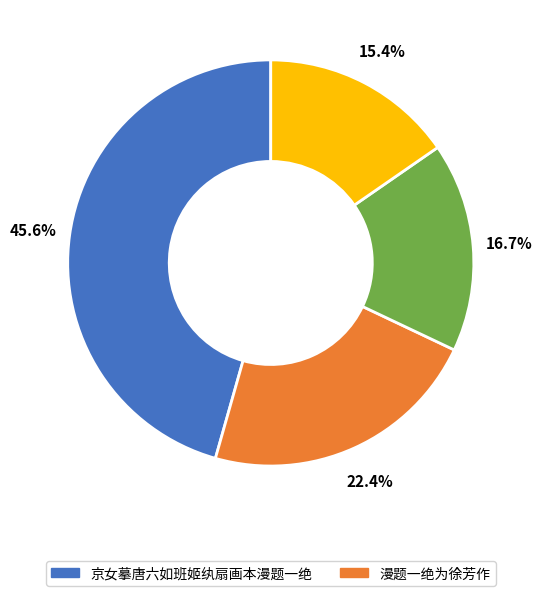

Is there a majority slice in this chart?

No